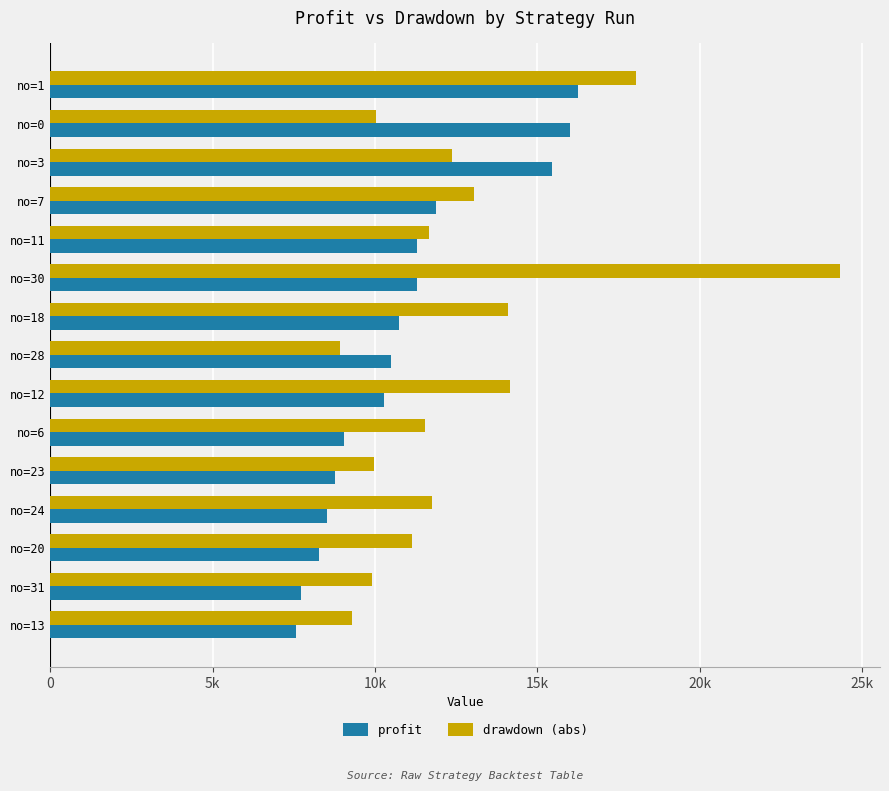

What is the difference between the maximum and minimum values in the drawdown (abs) series?

15432.8